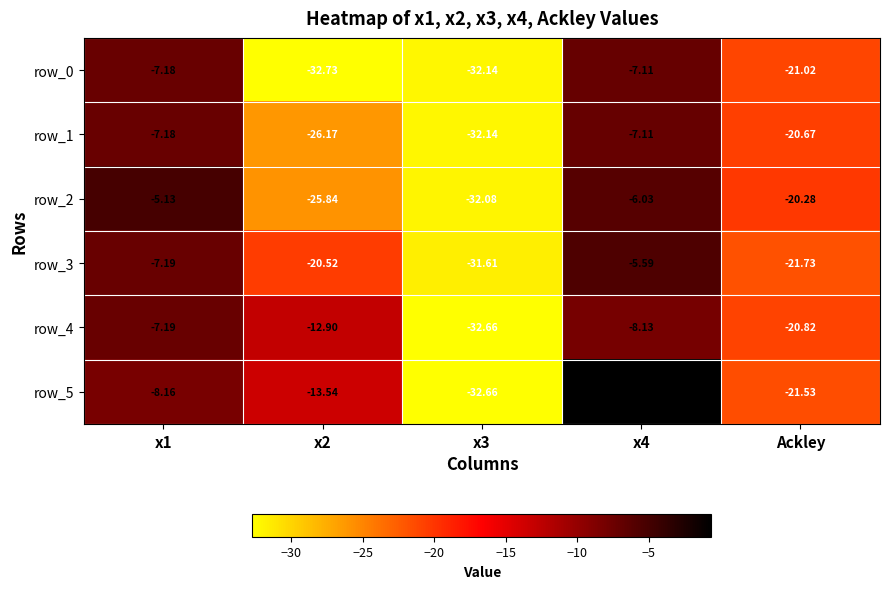

At x2, list the series in order from largest to smallest.

row_4, row_5, row_3, row_2, row_1, row_0